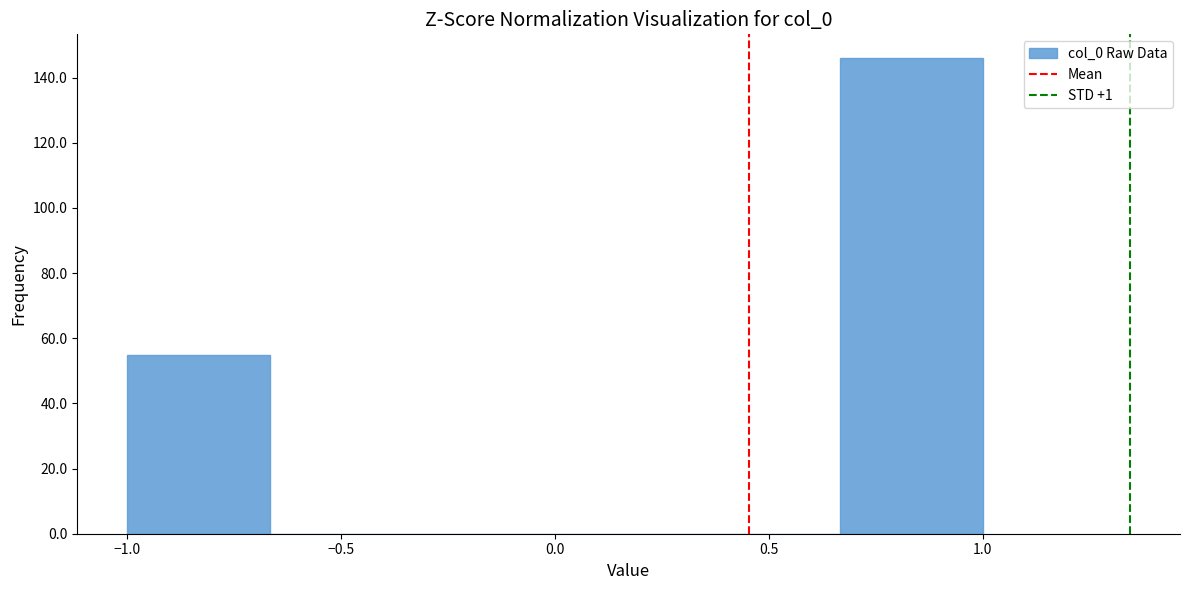

Reading left to right, transcribe this chart: for each bar, give the range it covers on the x-axis and its height. Neither the bar edges nor the heights are printed on the chart, so give them approximately, as read against the axes.

-1.00 to -0.65: 56
-0.65 to -0.35: 0
-0.35 to 0.00: 0
0.00 to 0.35: 0
0.35 to 0.65: 0
0.65 to 1.00: 146